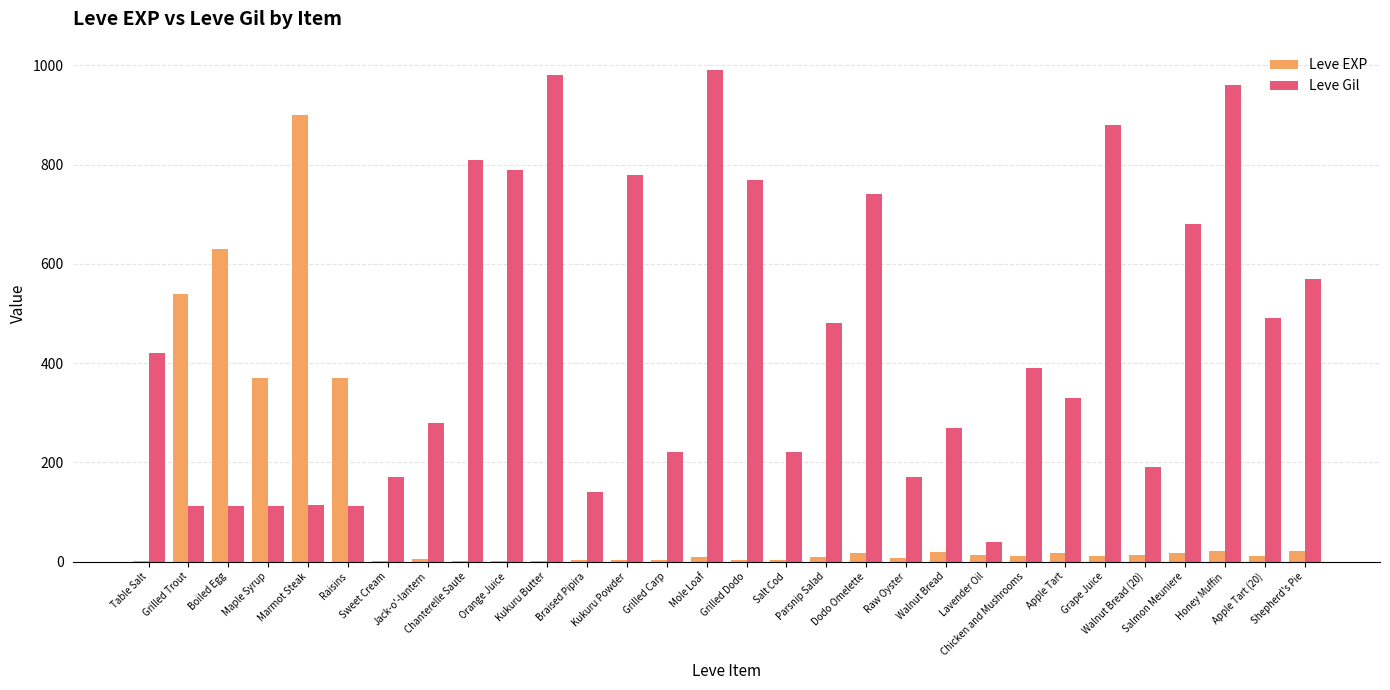

Which series has the largest total across all categories?

Leve Gil